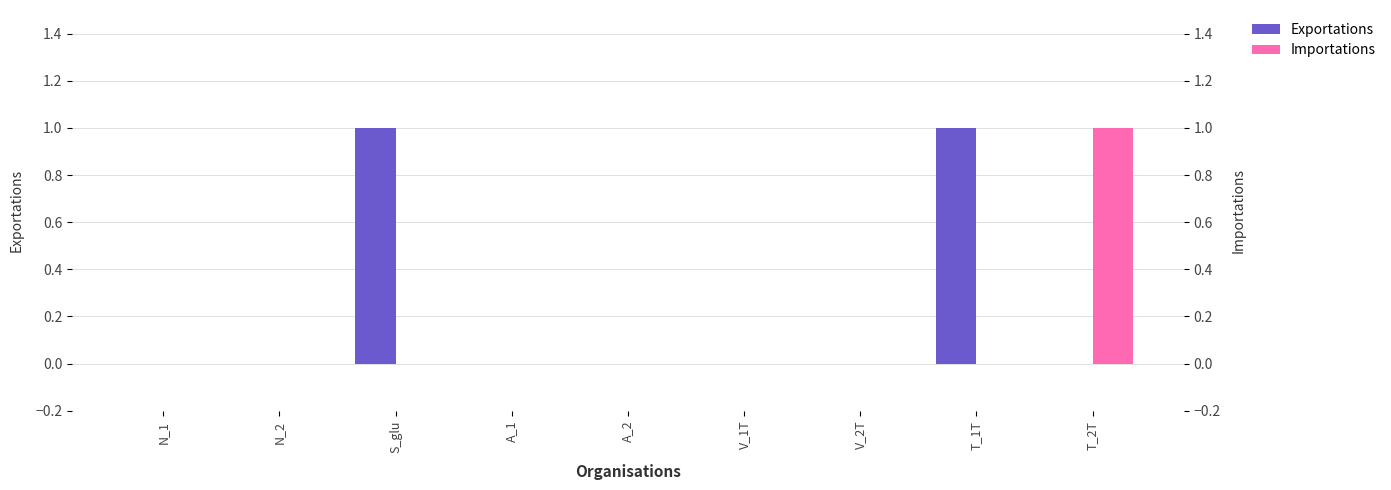

List the series in order of their peak value, lowest first.

Exportations, Importations